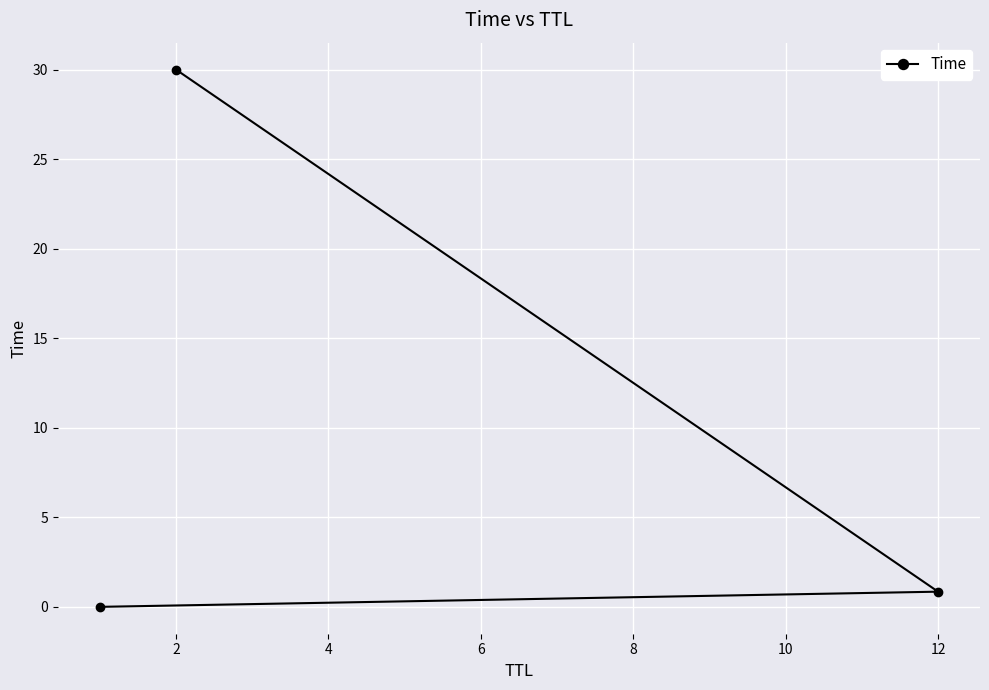

How many lines are shown in the chart?

1